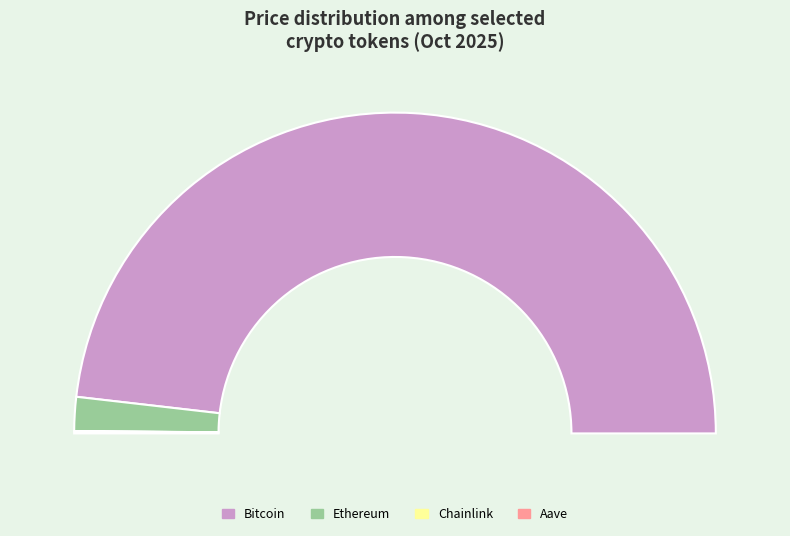

Rank the categories by value from lowest to highest.

Chainlink, Aave, Ethereum, Bitcoin